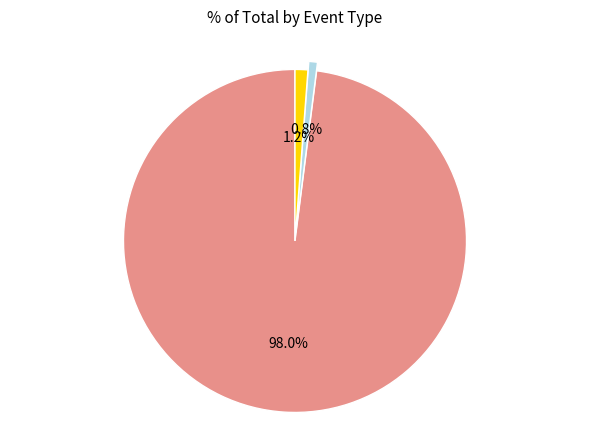

To the nearest percent, what is the average slice percentage?

33%